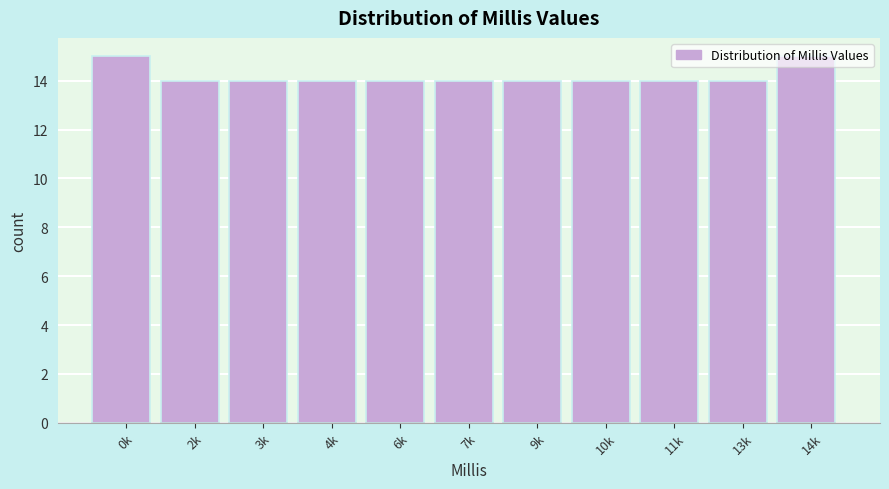

What is the sum of the values at 2k and 7k?

28